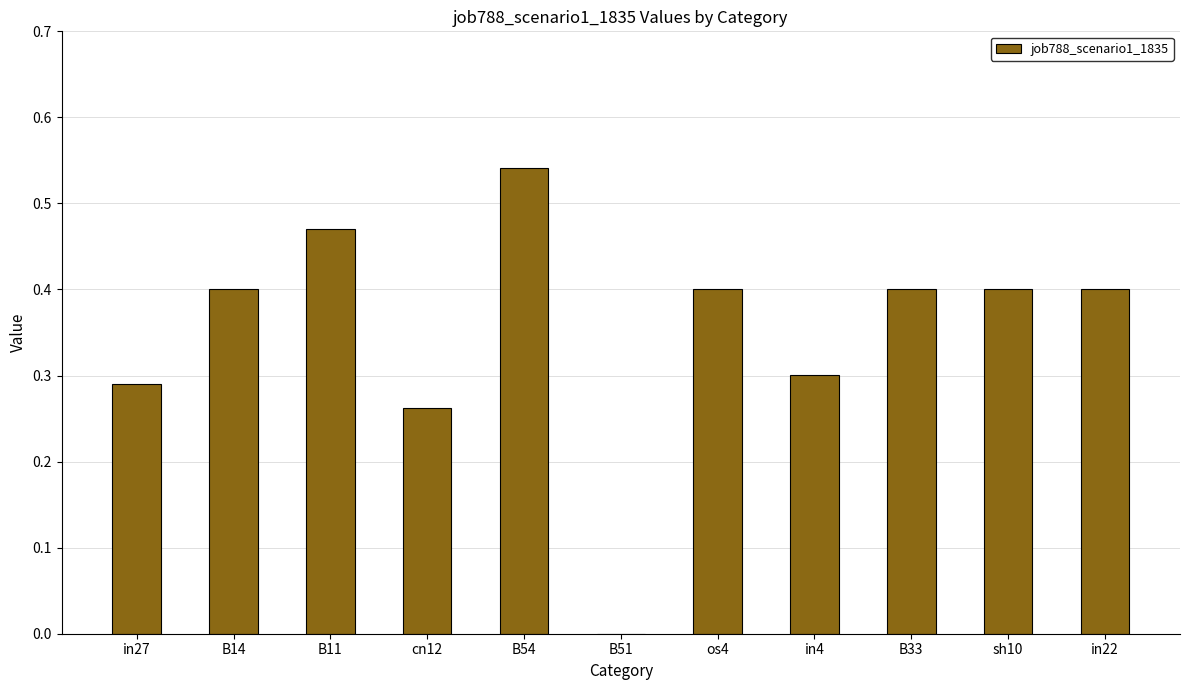

What is the sum of the values at os4 and in4?

0.7